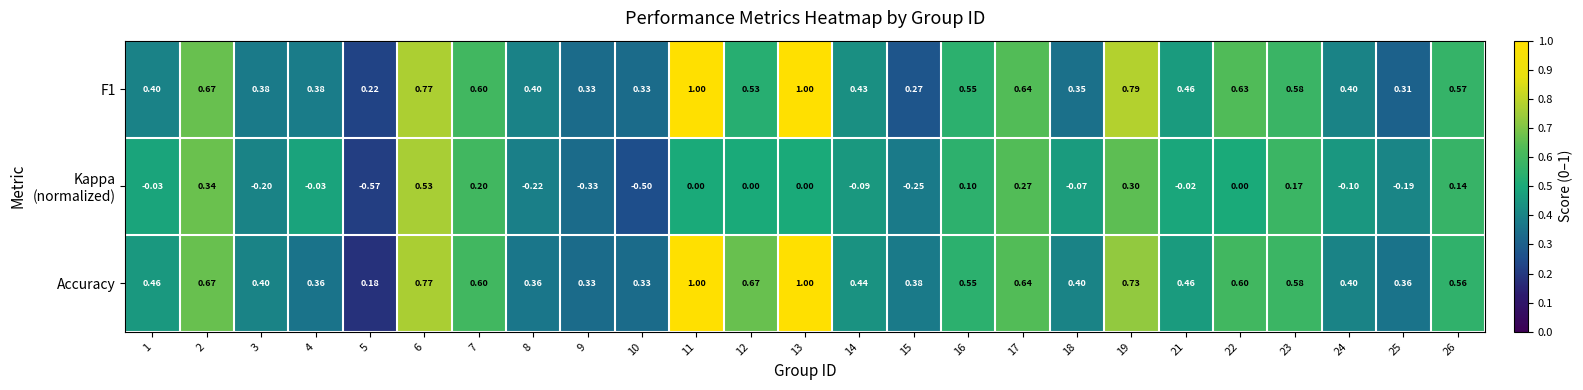

Is the value of F1 at 4 greater than the value of Accuracy at 14?

No